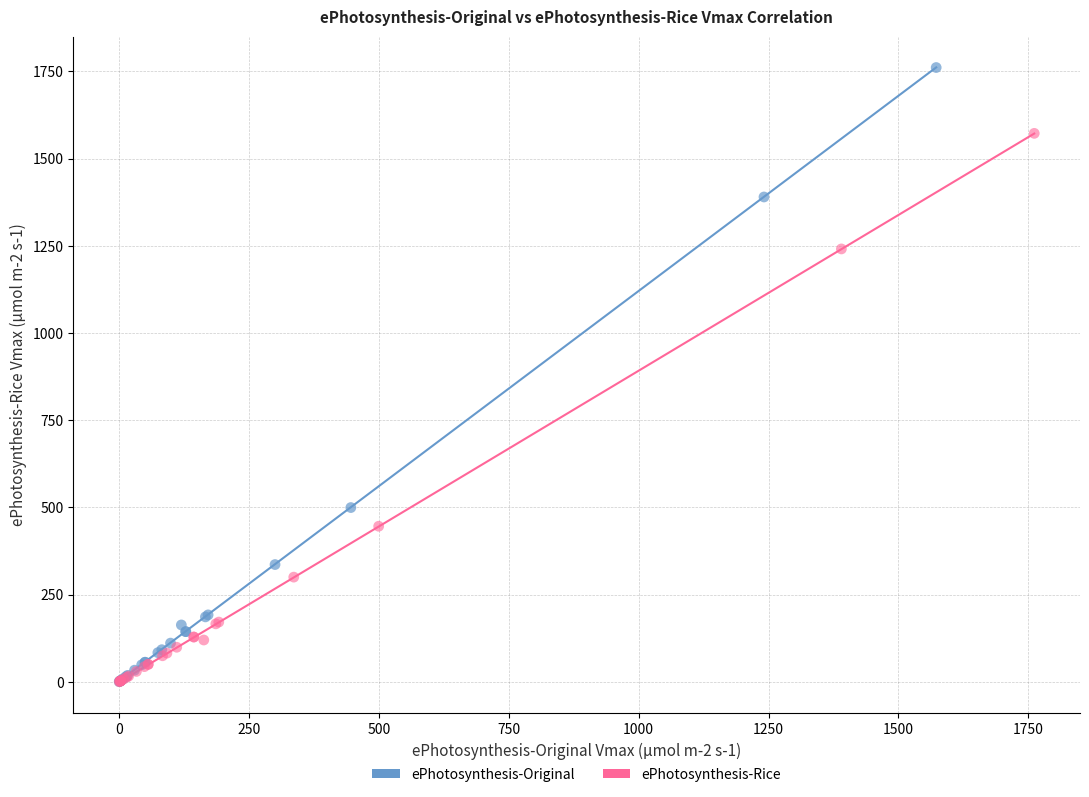

Which series contains the highest Y value?

ePhotosynthesis-Original